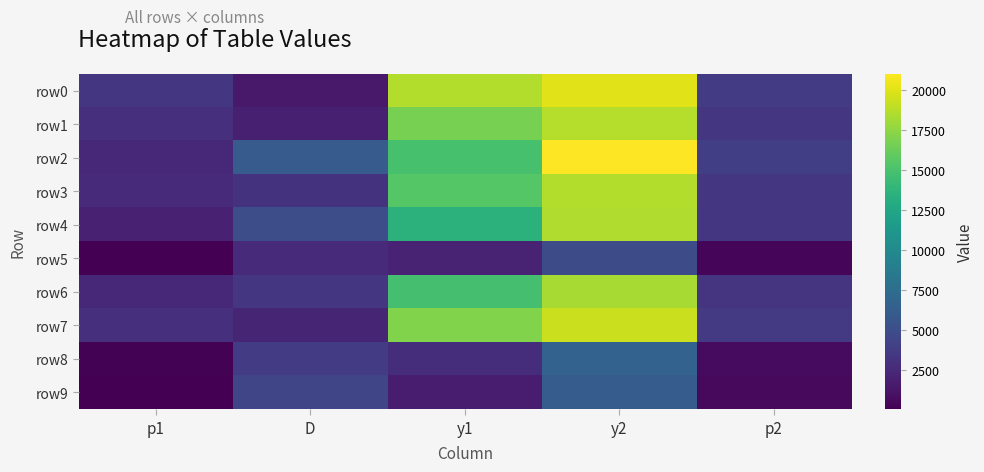

Reading right to left, extract all data points from this chart.

row0: p2=3764.6	y2=20051.6	y1=18556.7	D=1494.9	p1=3390.8
row1: p2=3413.4	y2=18643.3	y1=16739.9	D=1903.4	p1=2897.9
row2: p2=3980.0	y2=20990.1	y1=14908.6	D=6081.5	p1=2395.0
row3: p2=3406.0	y2=18614.9	y1=15511.9	D=3103.1	p1=2558.4
row4: p2=3376.7	y2=18503.1	y1=13474.6	D=5028.5	p1=2025.2
row5: p2=453.0	y2=4827.3	y1=2180.1	D=2647.1	p1=125.5
row6: p2=3310.2	y2=18251.0	y1=14858.1	D=3393.0	p1=2381.5
row7: p2=3591.1	y2=19339.8	y1=17066.9	D=2272.9	p1=2988.4
row8: p2=704.2	y2=6615.5	y1=2836.2	D=3779.3	p1=202.4
row9: p2=636.1	y2=6150.4	y1=1733.4	D=4416.9	p1=74.5